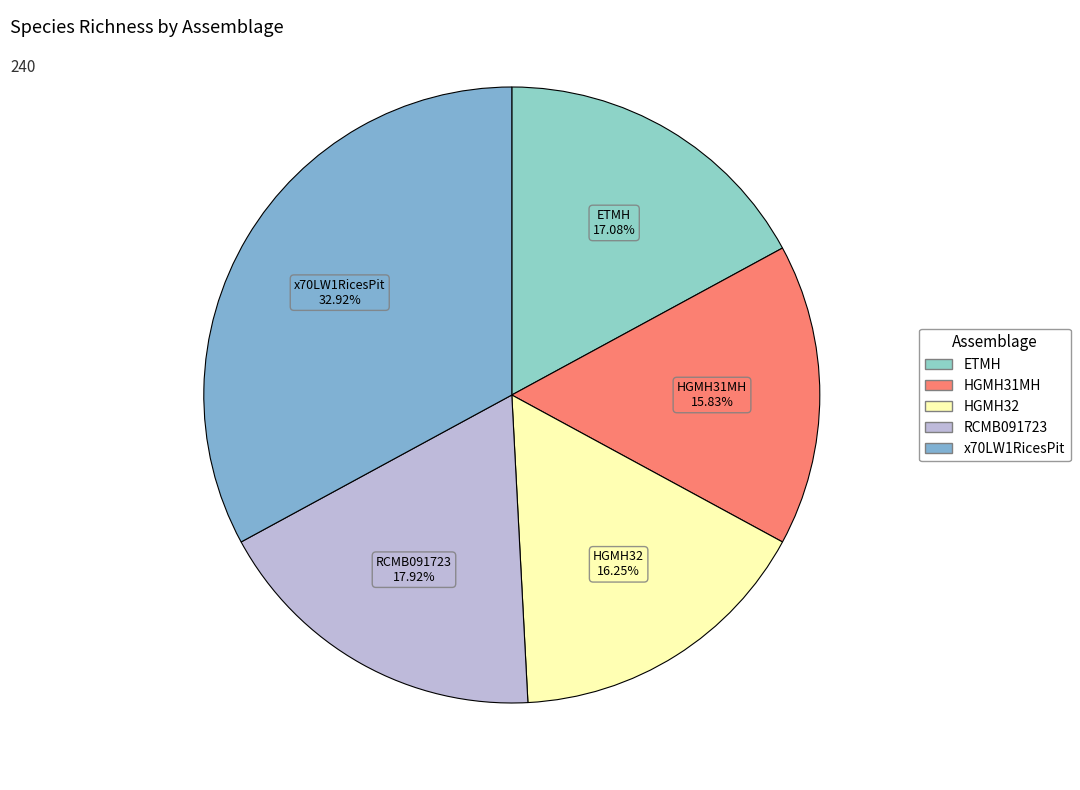

Is there a majority slice in this chart?

No